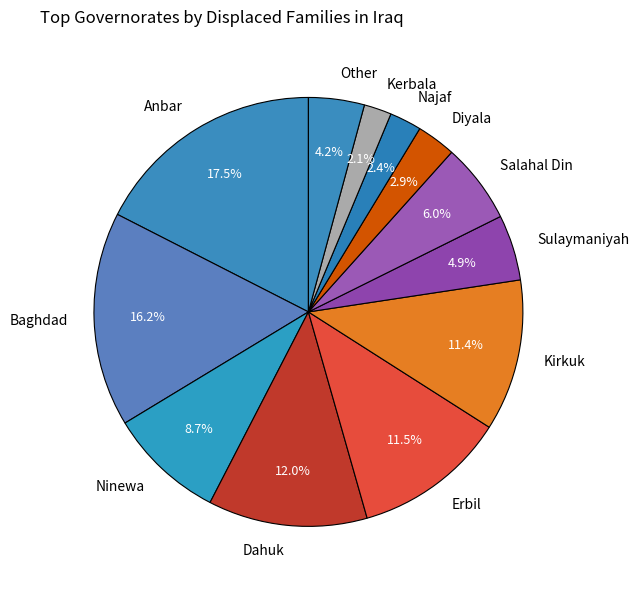

What percentage is the Diyala slice, to the nearest percent?

3%